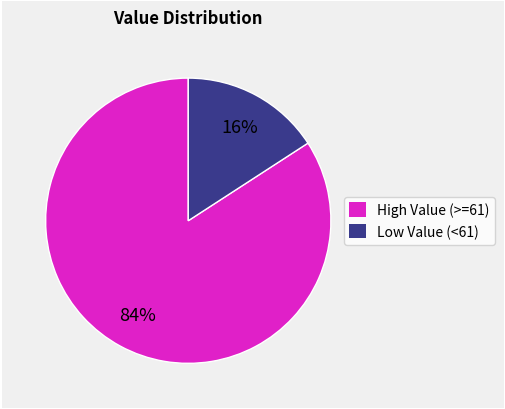

To the nearest percent, what is the difference between the largest and smallest slice percentages?

68%